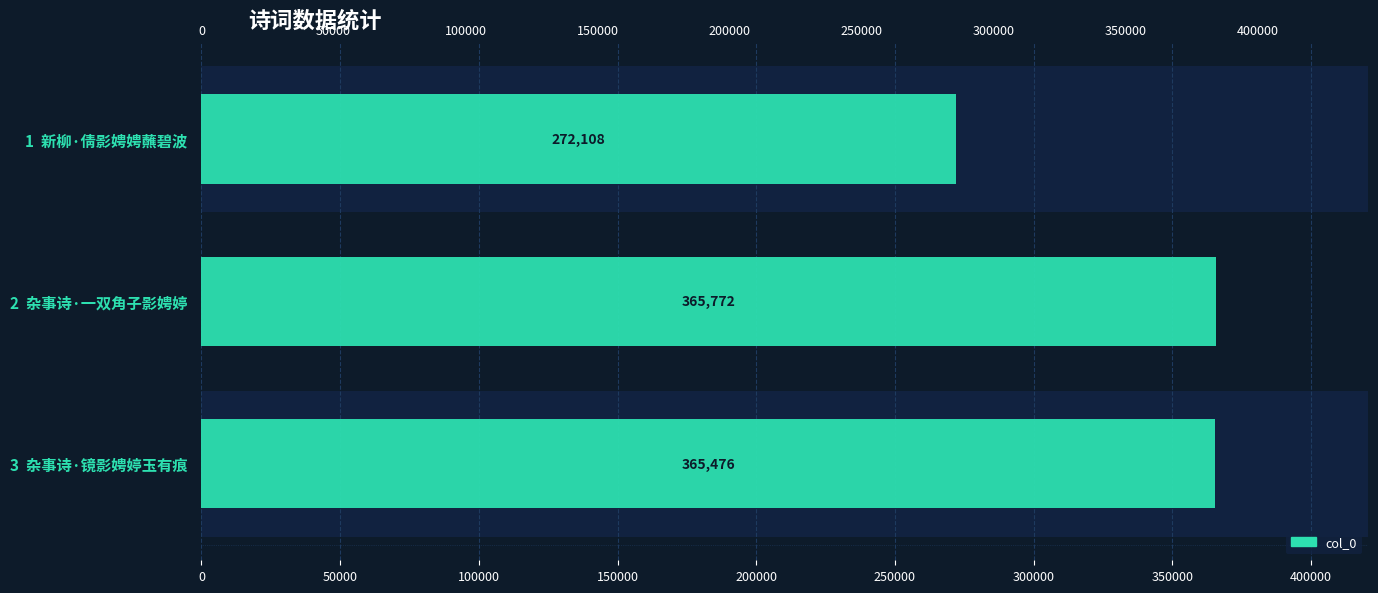

What is the difference between the second highest and minimum values?

93368